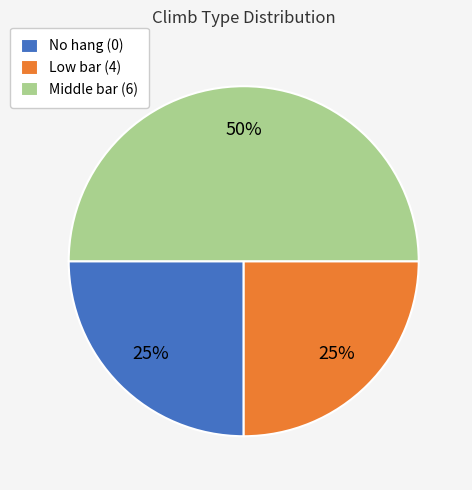

To the nearest percent, what is the average slice percentage?

33%